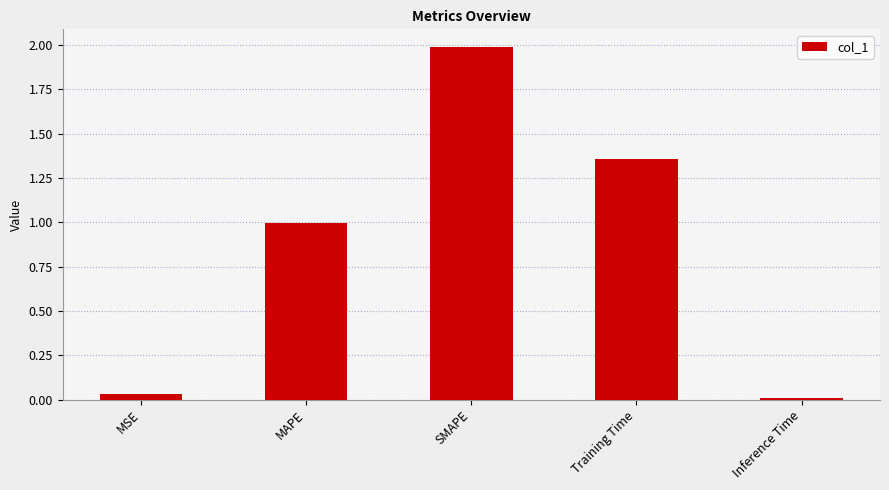

List the labels in order of value, smallest first.

Inference Time, MSE, MAPE, Training Time, SMAPE